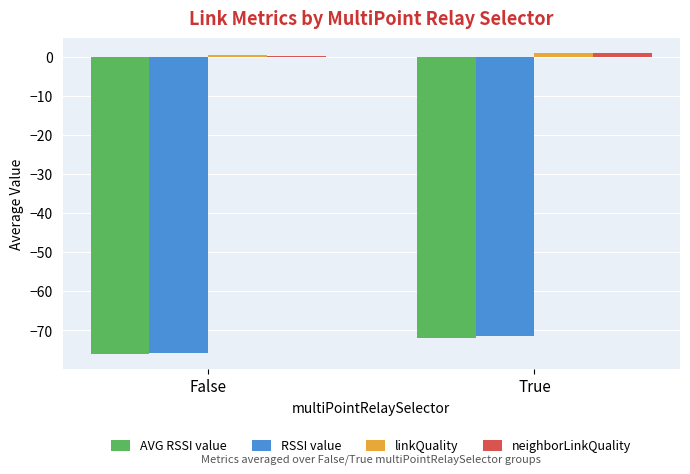

Reading right to left, list all the values displayed in this chart.

AVG RSSI value: True=-71.9	False=-76.0
RSSI value: True=-71.5	False=-75.8
linkQuality: True=1.0	False=0.5
neighborLinkQuality: True=0.9	False=0.3